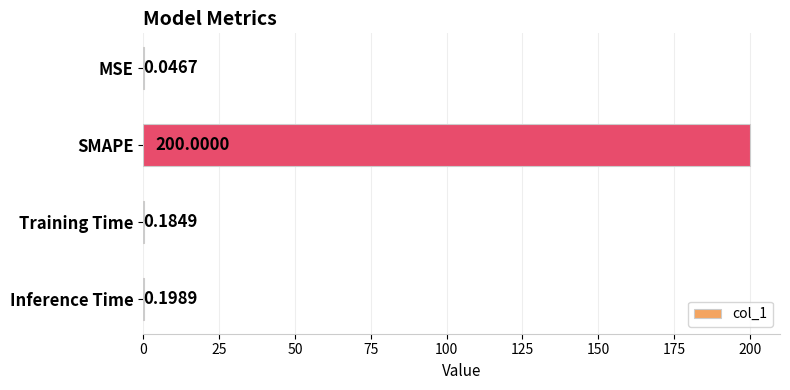

Which label corresponds to the largest value in the chart?

SMAPE